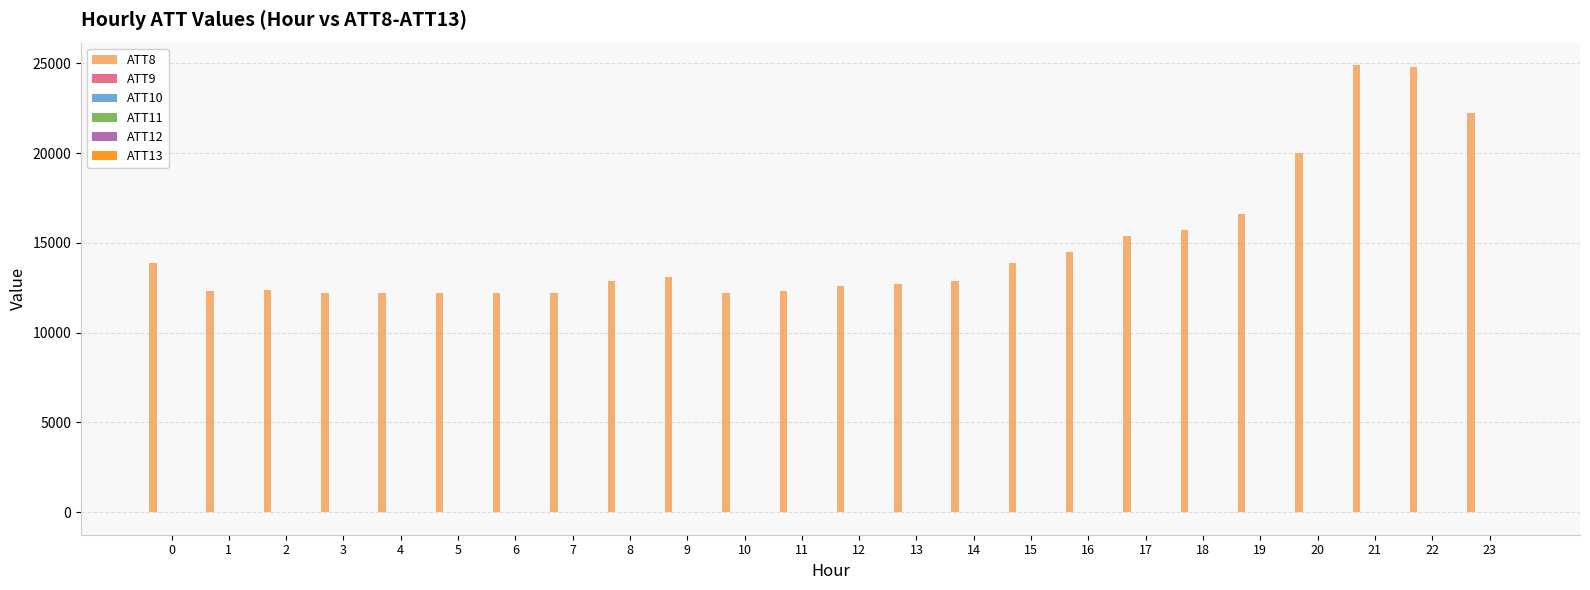

Are the bars grouped side by side (vs. stacked)?

Yes